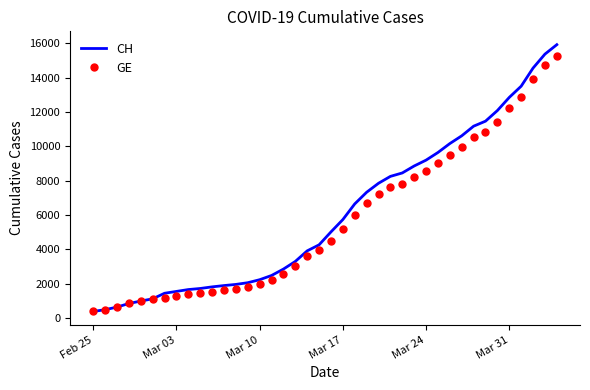

Which series has the widest spread of values?

CH